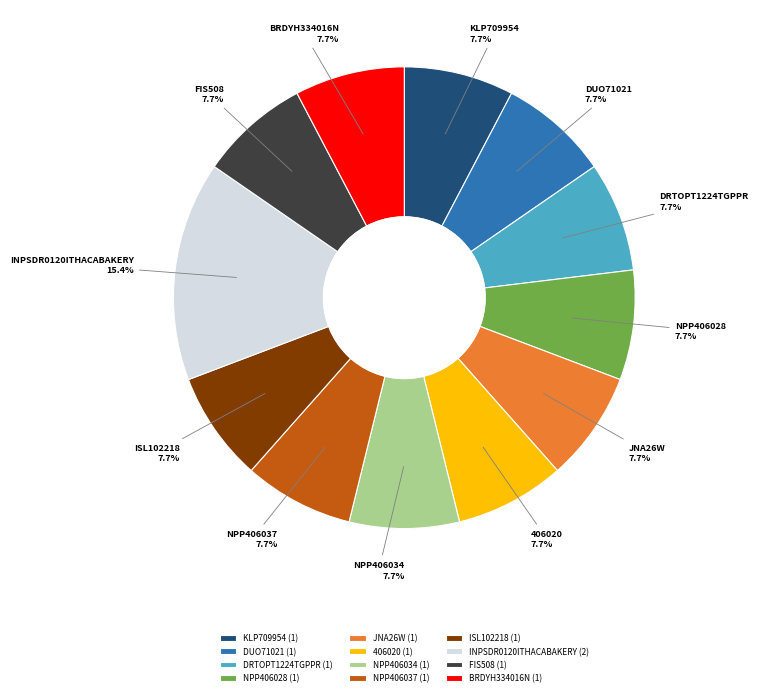

True or false: NPP406028 accounts for 8% of the total.

True